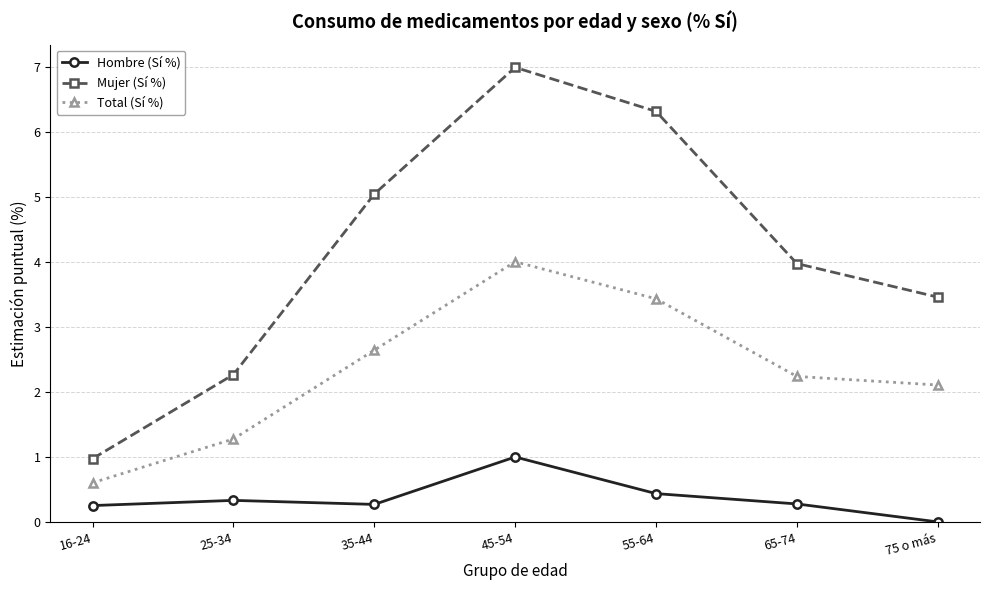

Which series has the largest total across all categories?

Mujer (Sí %)